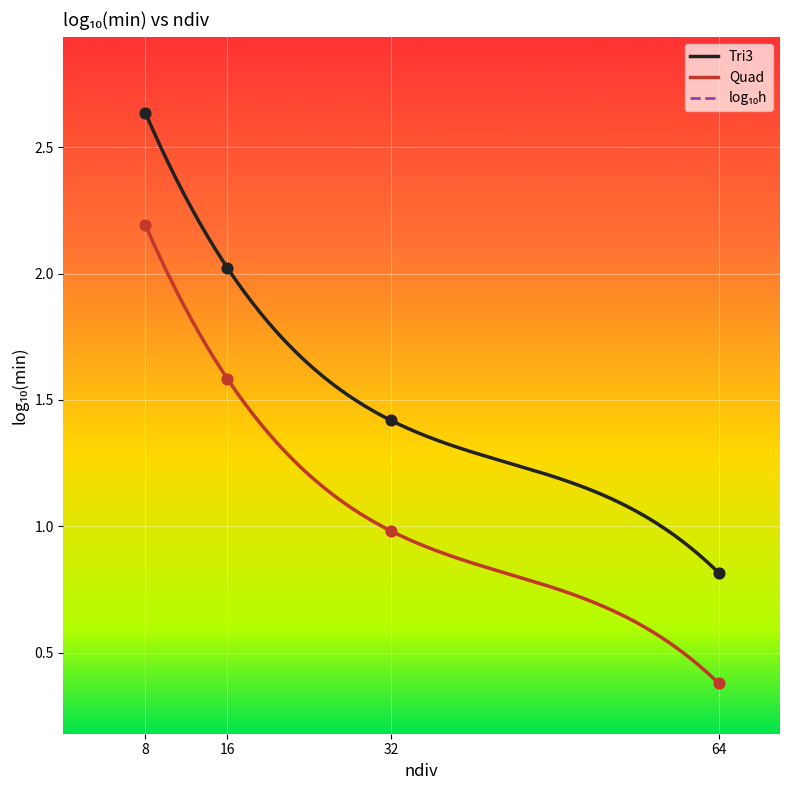

Which series has the largest total across all categories?

Tri3